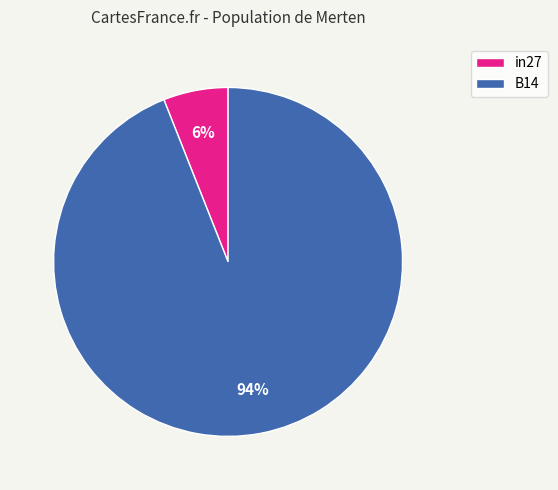

To the nearest percent, what is the difference between the largest and smallest slice percentages?

88%